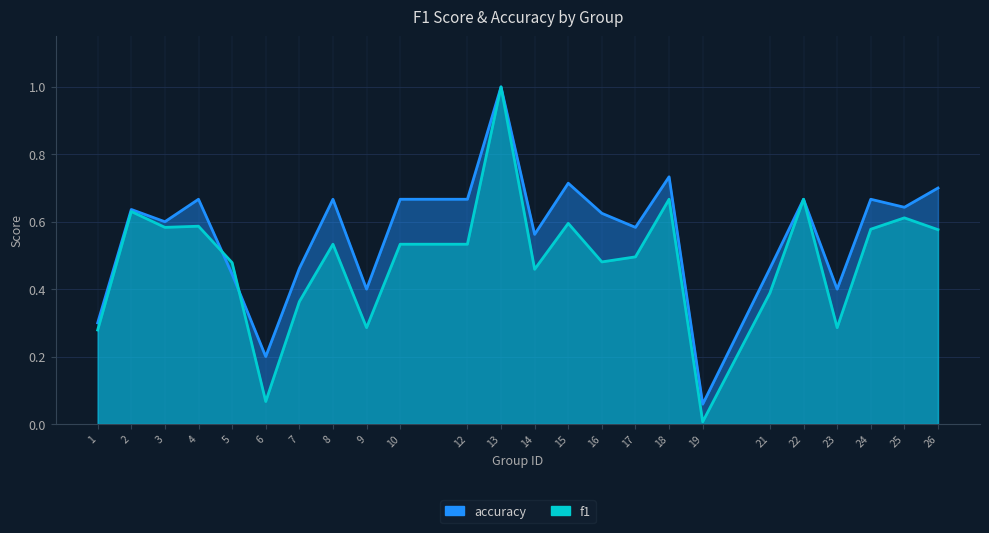

What is the difference between the second highest and second lowest values in the accuracy series?

0.5